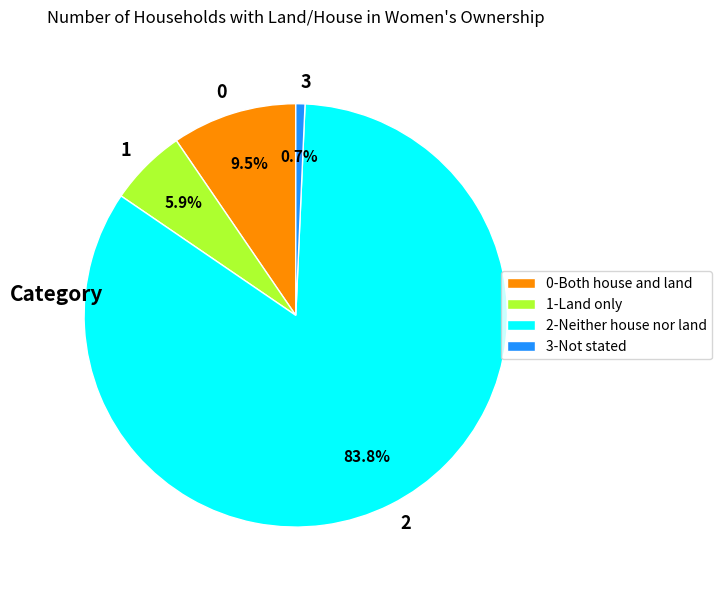

Does 2 account for over 50% of the chart?

Yes